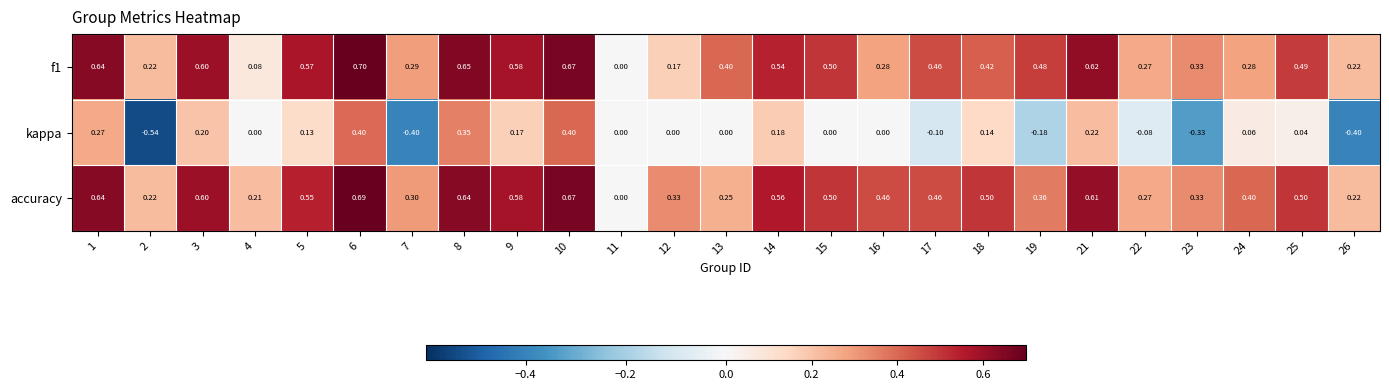

Which series has the widest spread of values?

kappa